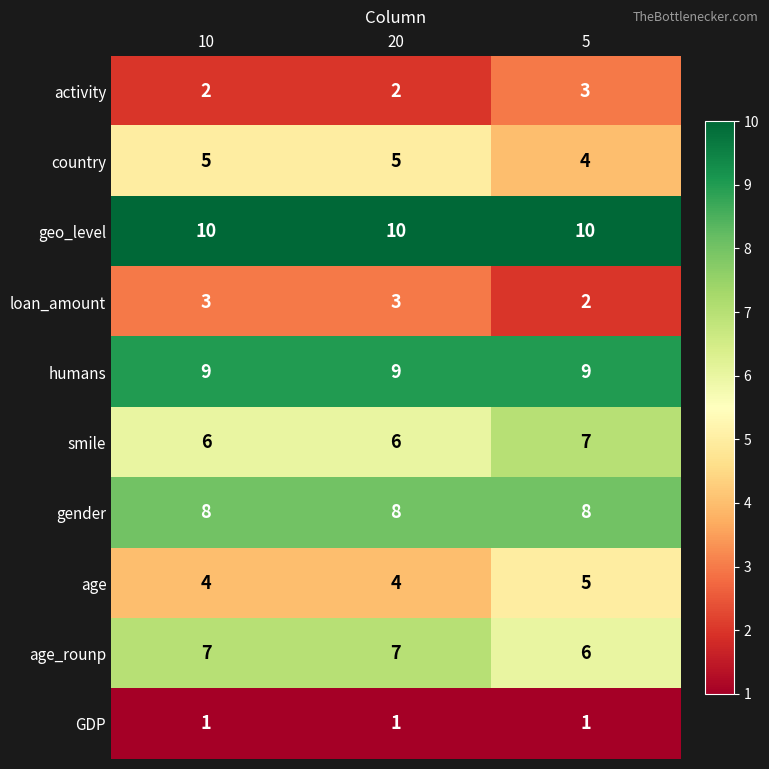

Is it true that age_rounp equals 4 at 20?

False